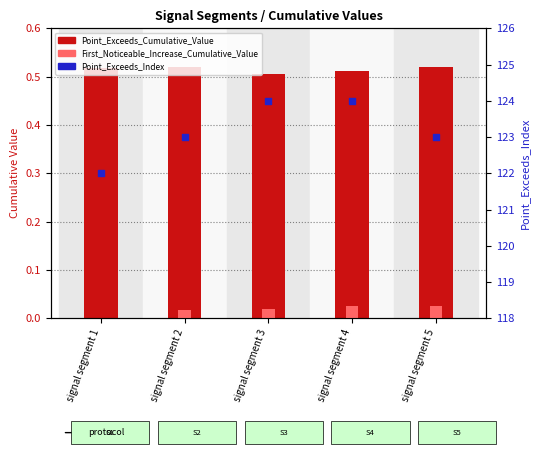

At which category is the sum across all series the highest?

signal segment 4